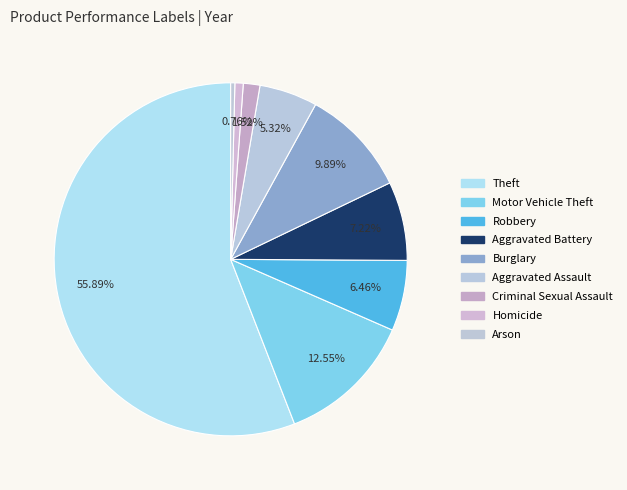

Count the number of slices in the pie.

9